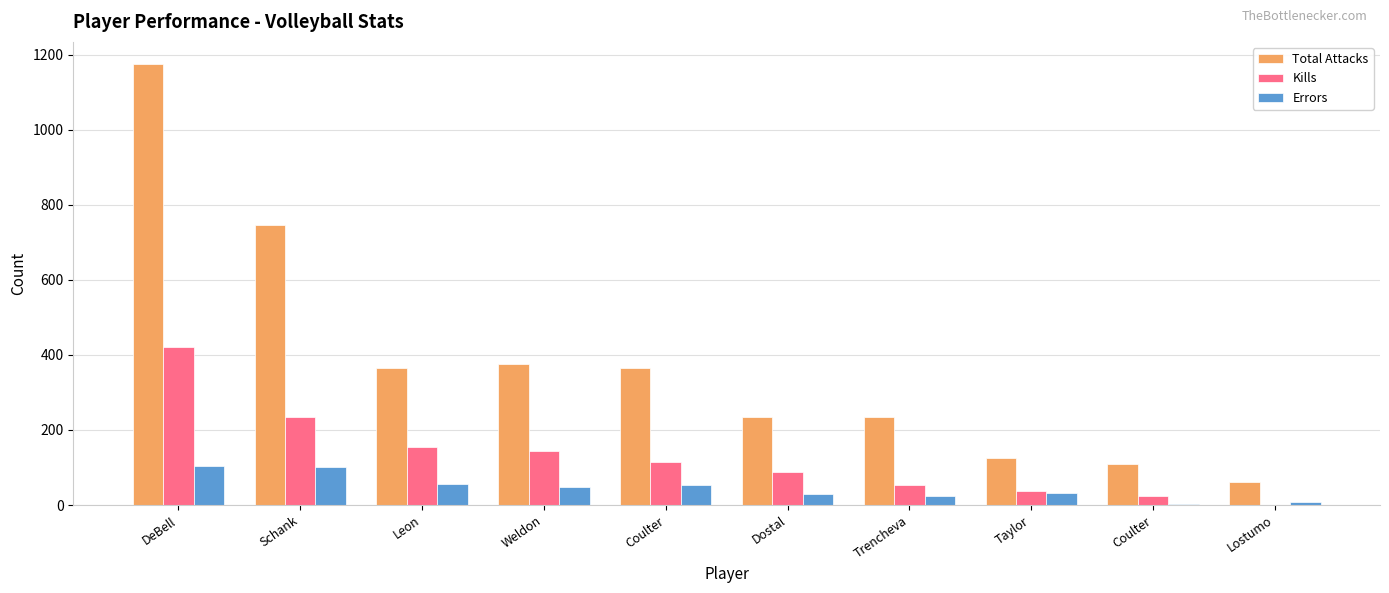

Are the bars horizontal?

No